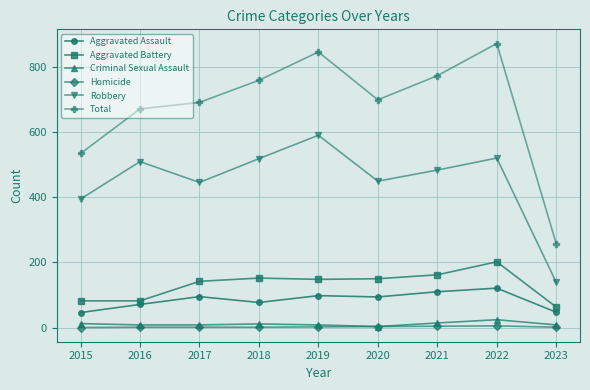

What is the difference between the Homicide values at 2021 and 2022?

1